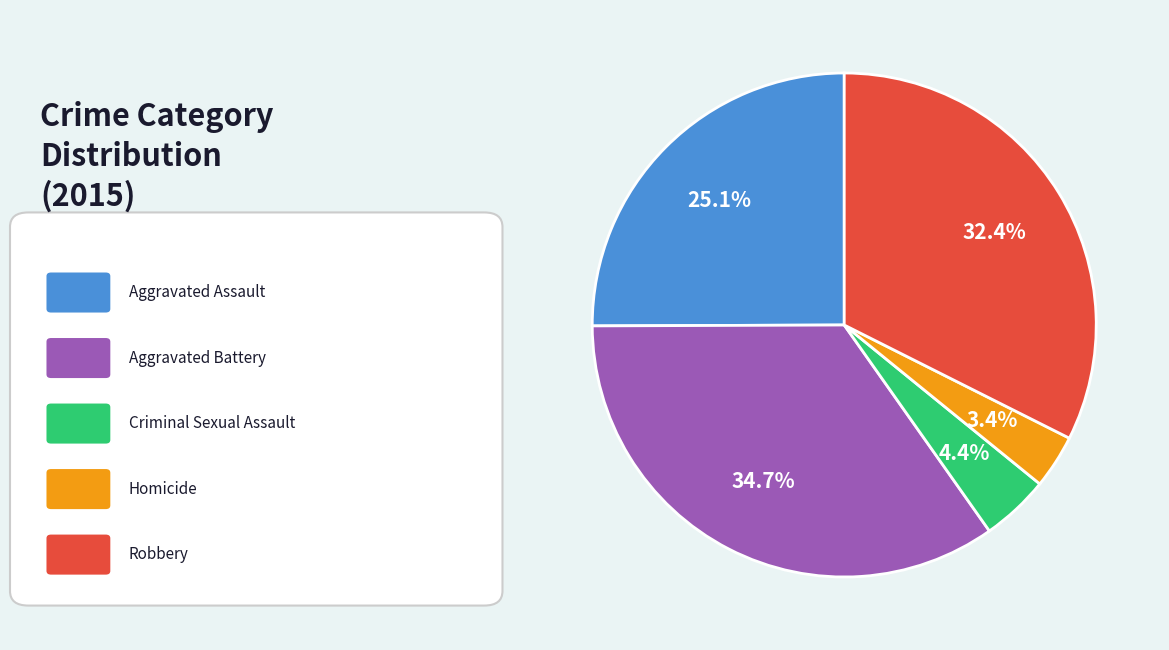

Is there any slice that represents more than half of the pie?

No